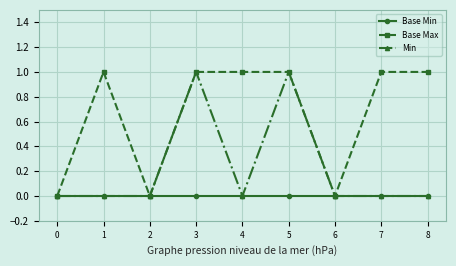

The value of Base Min at 4 is 0. True or false?

True